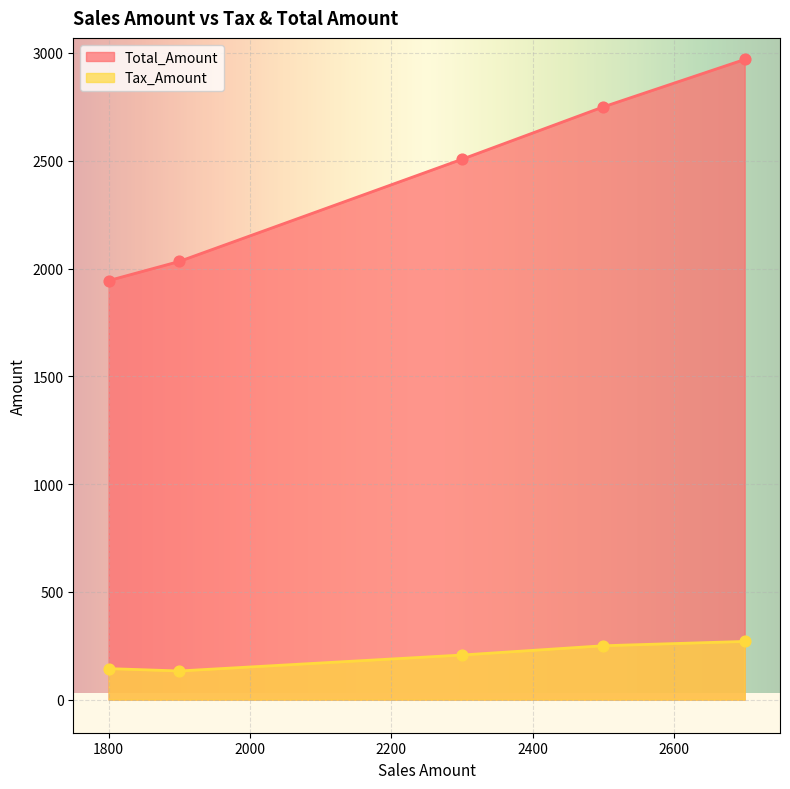

Which series contains the lowest Y value?

Tax_Amount